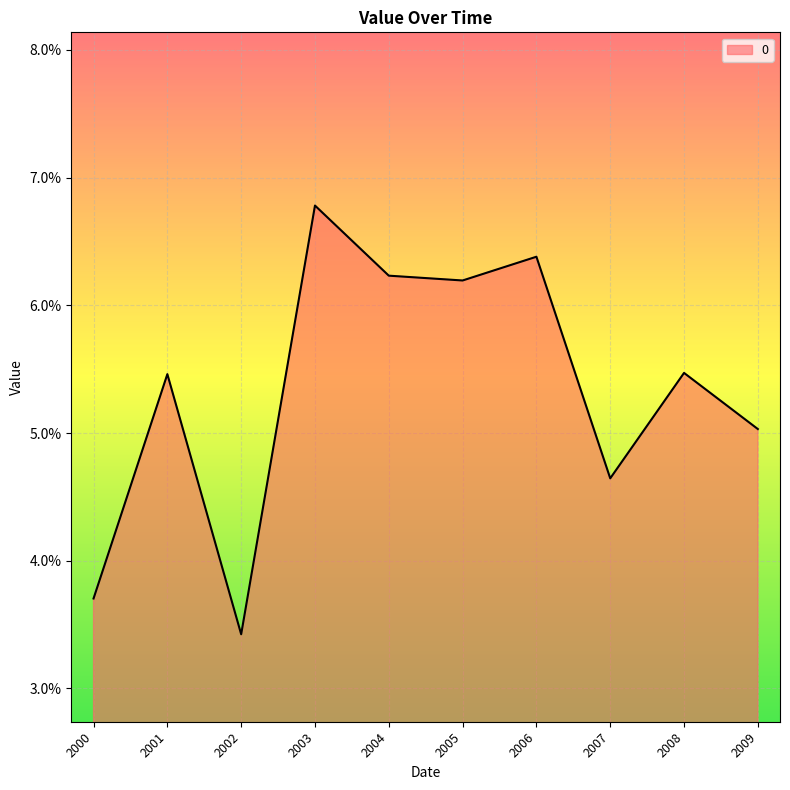

List the labels in order of value, largest first.

2003, 2006, 2004, 2005, 2008, 2001, 2009, 2007, 2000, 2002